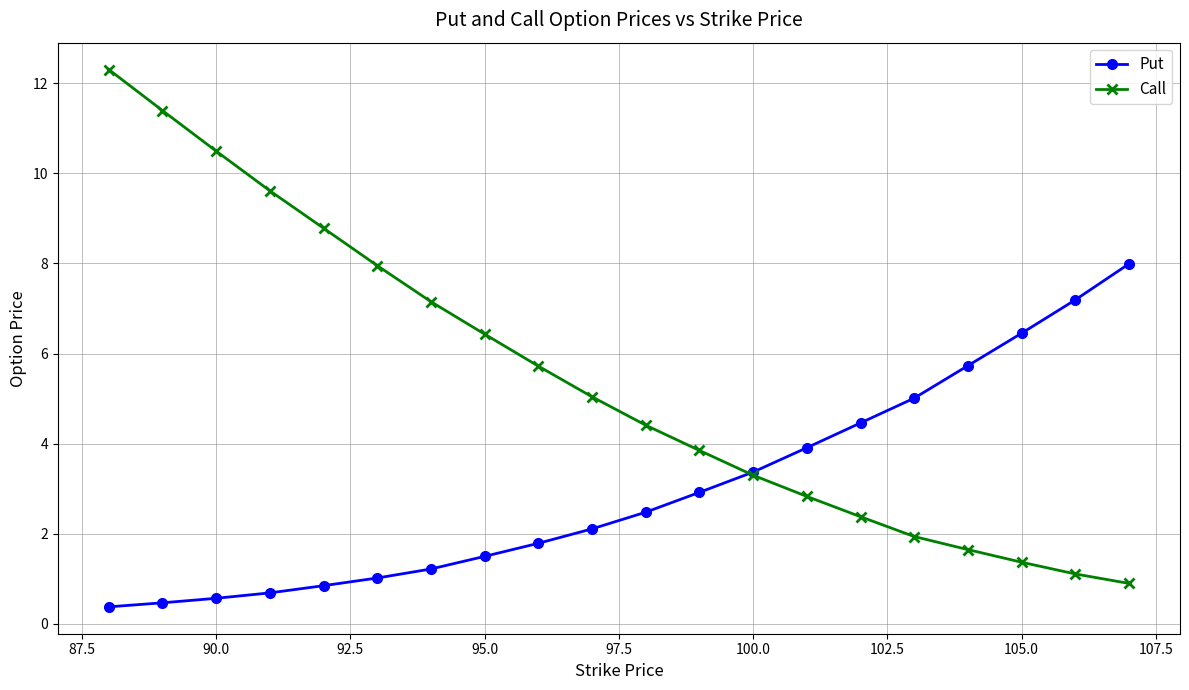

Which series has the largest range (max minus min)?

Call